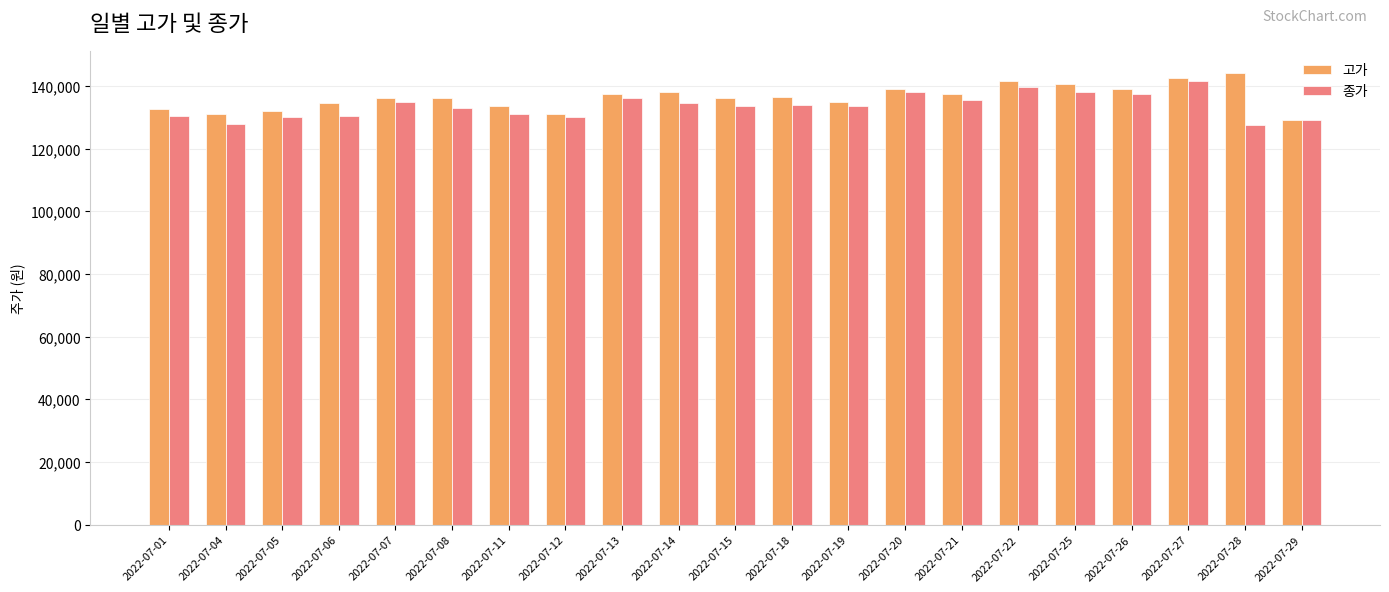

What is the difference between the 고가 values at 2022-07-18 and 2022-07-29?

7500